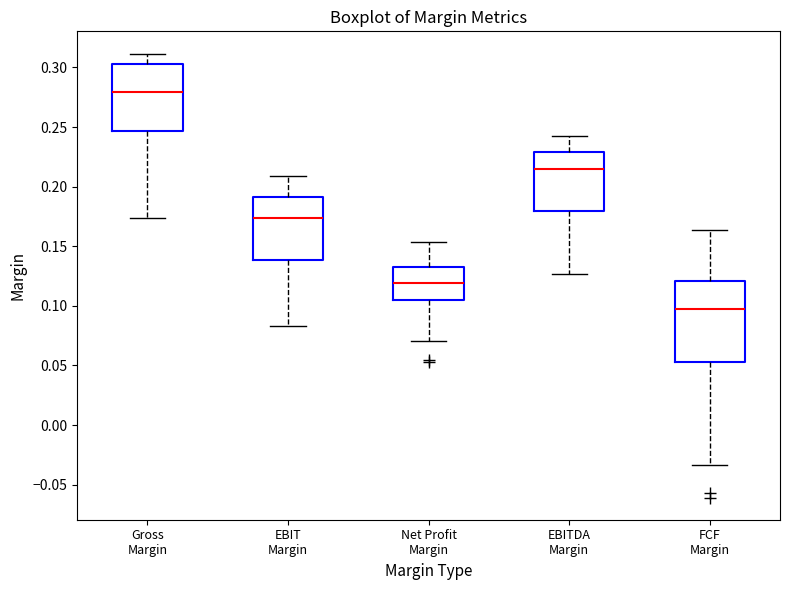

Comparing the boxes themselves (not the whiskers), which one is the tallest?

FCF Margin